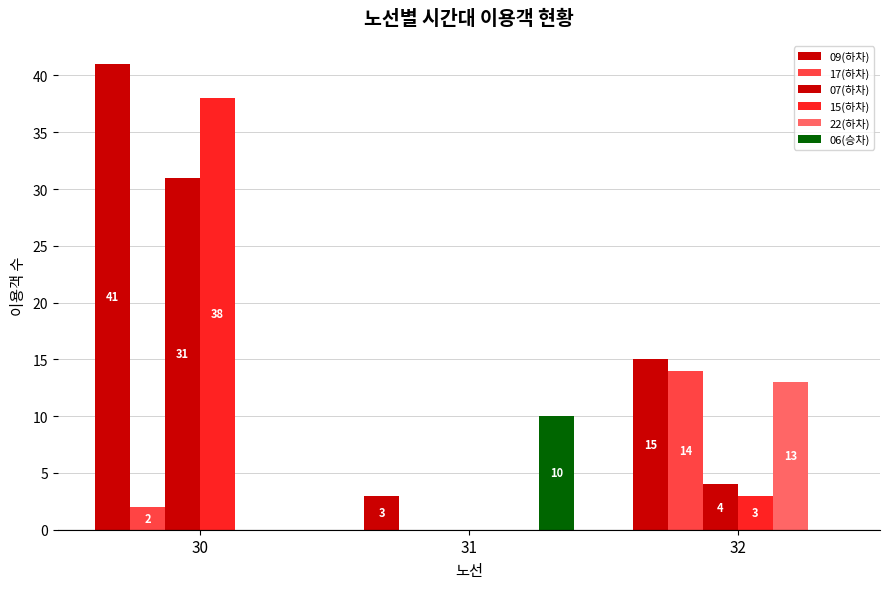

At how many categories does at least one series exceed 37?

1